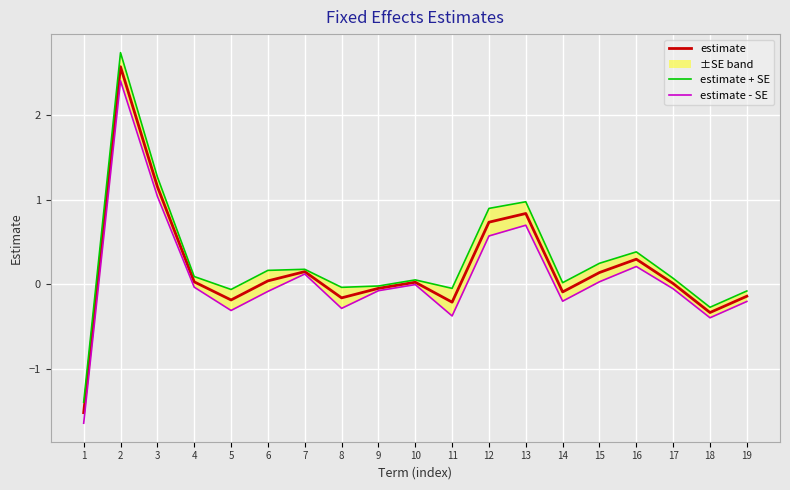

Between 13 and 17, which series saw the biggest shift?

estimate + SE